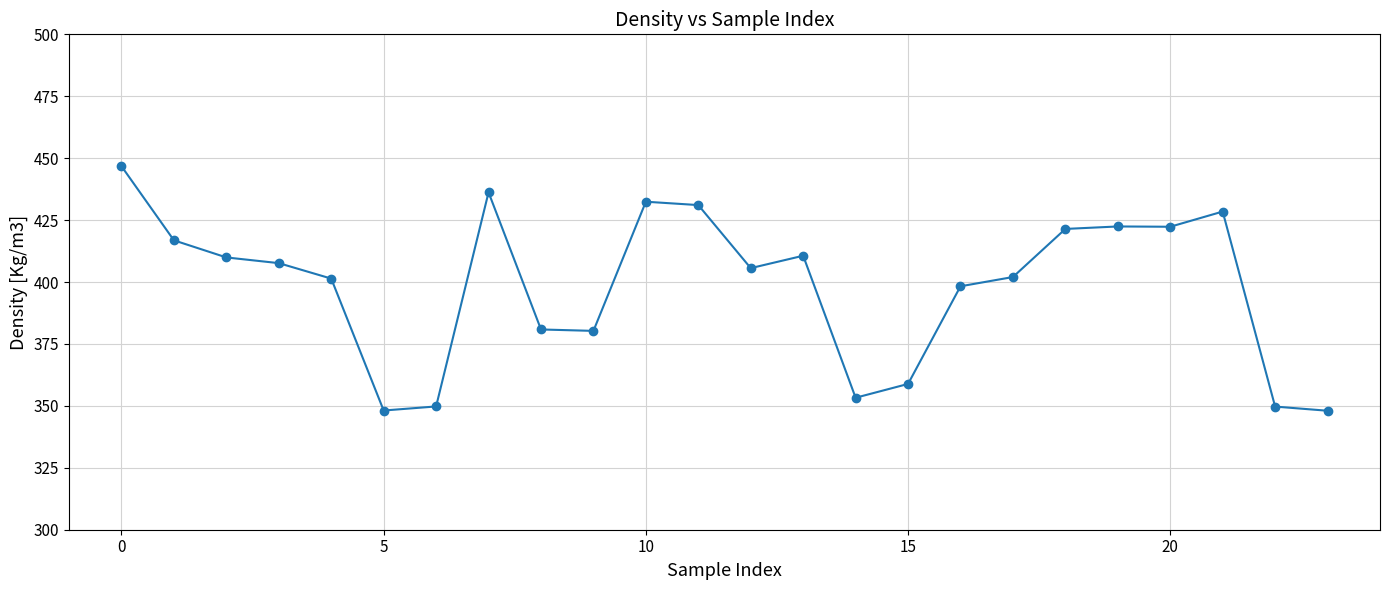

What is the minimum value shown in the chart?

348.0